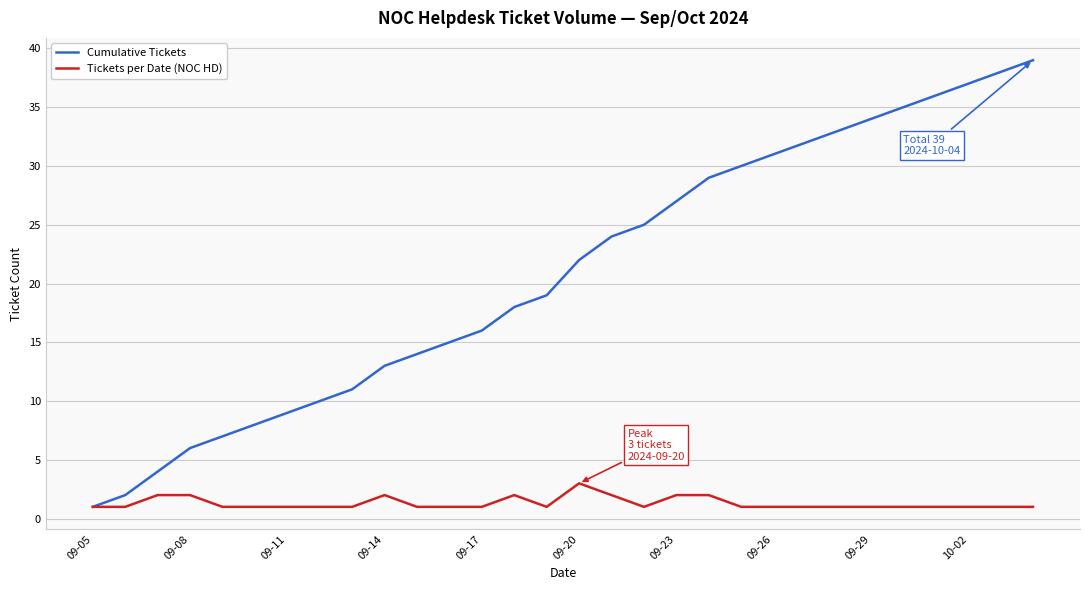

Which series has the widest spread of values?

Cumulative Tickets